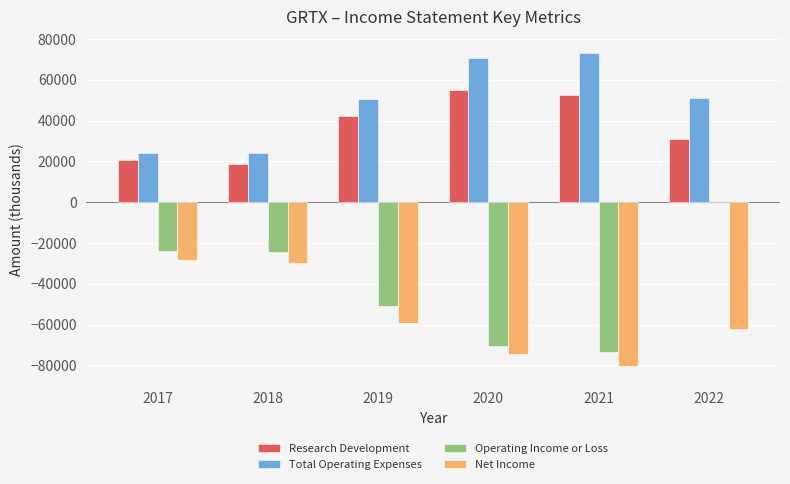

What is the sum of the Net Income values at 2018 and 2021?

-110100